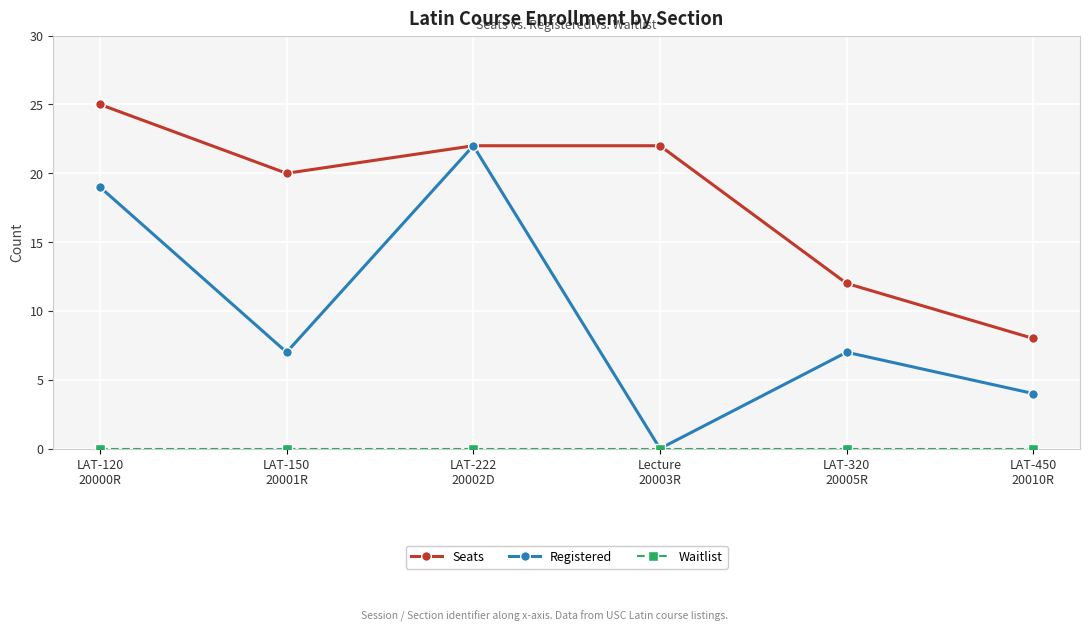

What is the label of the 1st point from the left?

LAT-120
20000R